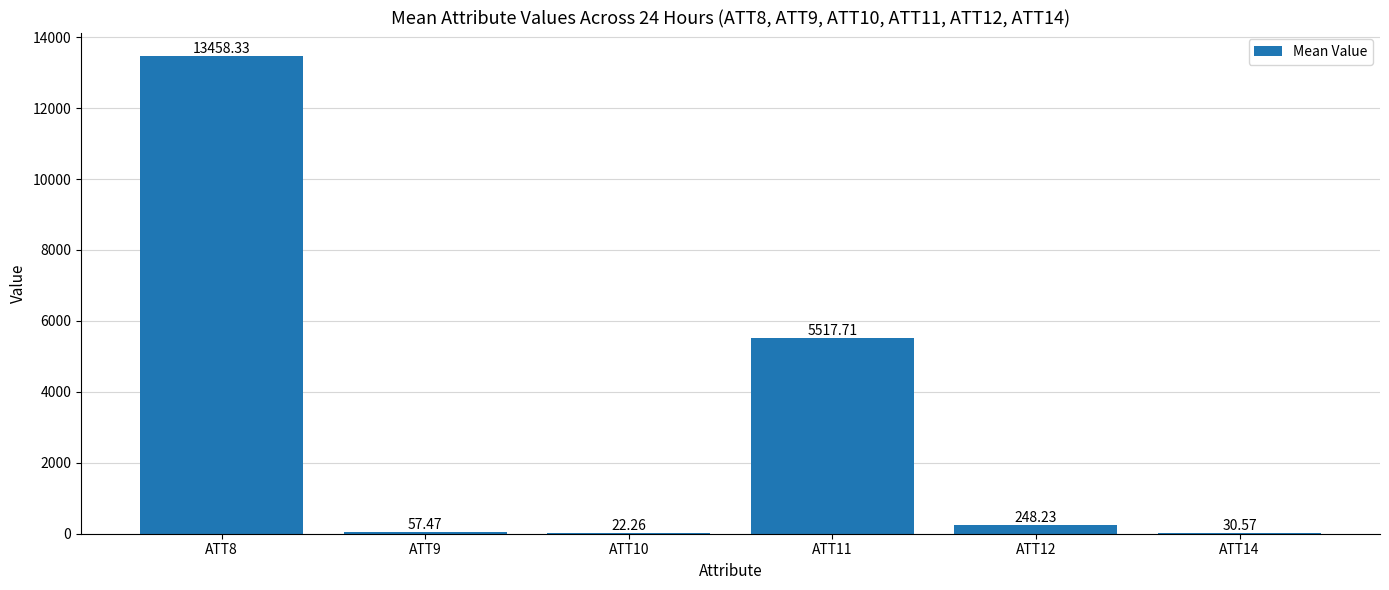

Approximately how many times larger is the value at ATT10 compared to ATT9?

0.4